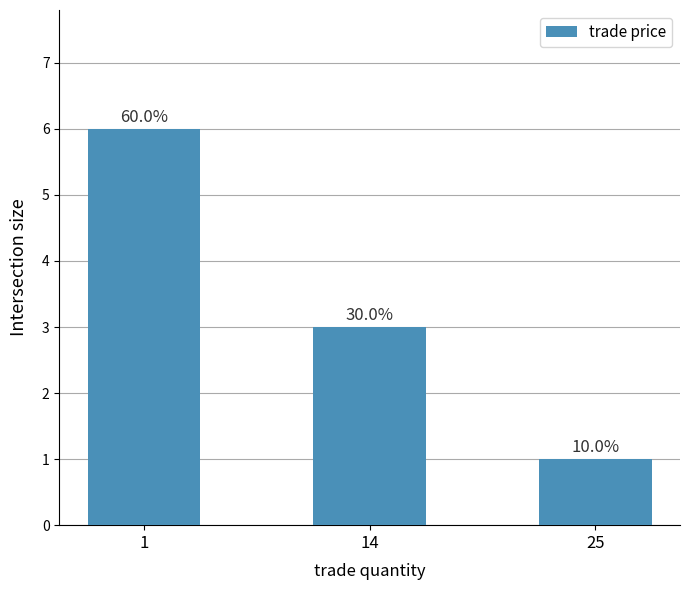

List the labels in order of value, largest first.

1, 14, 25